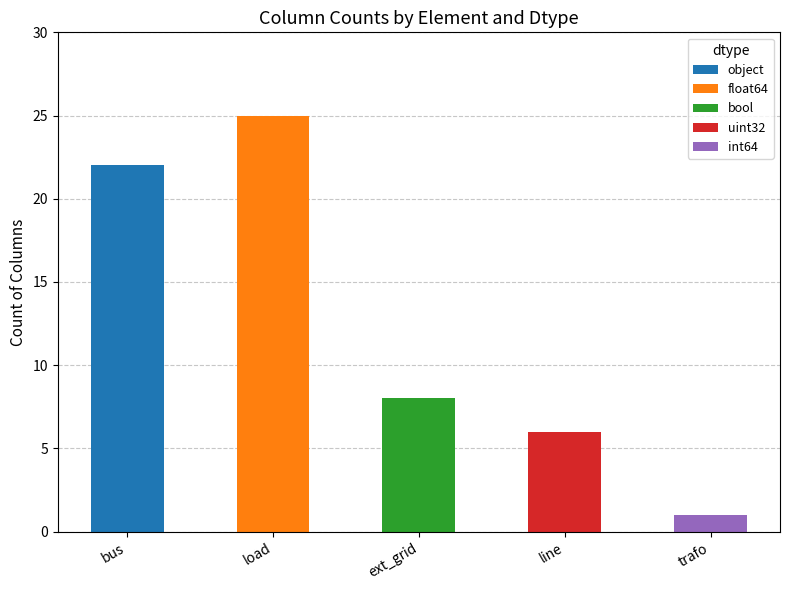

What is the sum of the object values at bus and trafo?

22